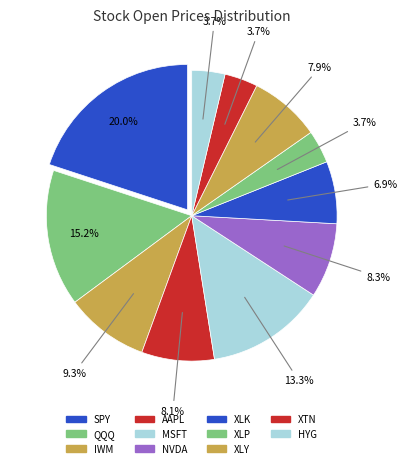

The SPY slice represents 9% of the pie. True or false?

False